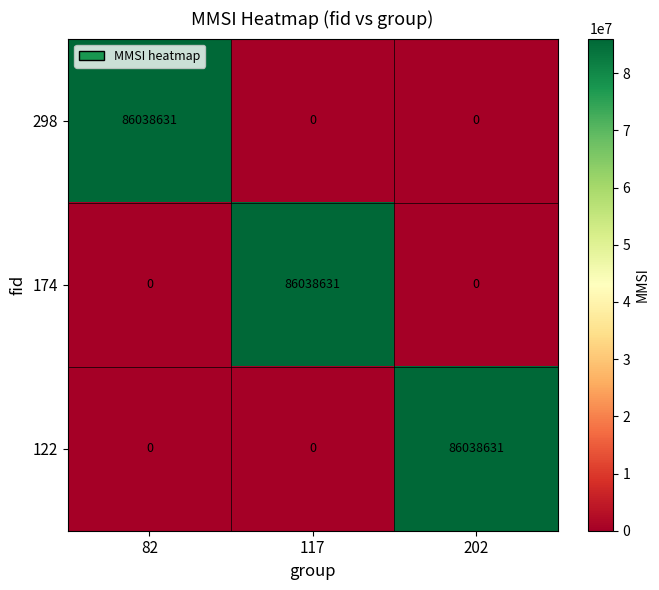

What is the difference between the highest and lowest values at 117?

86038631